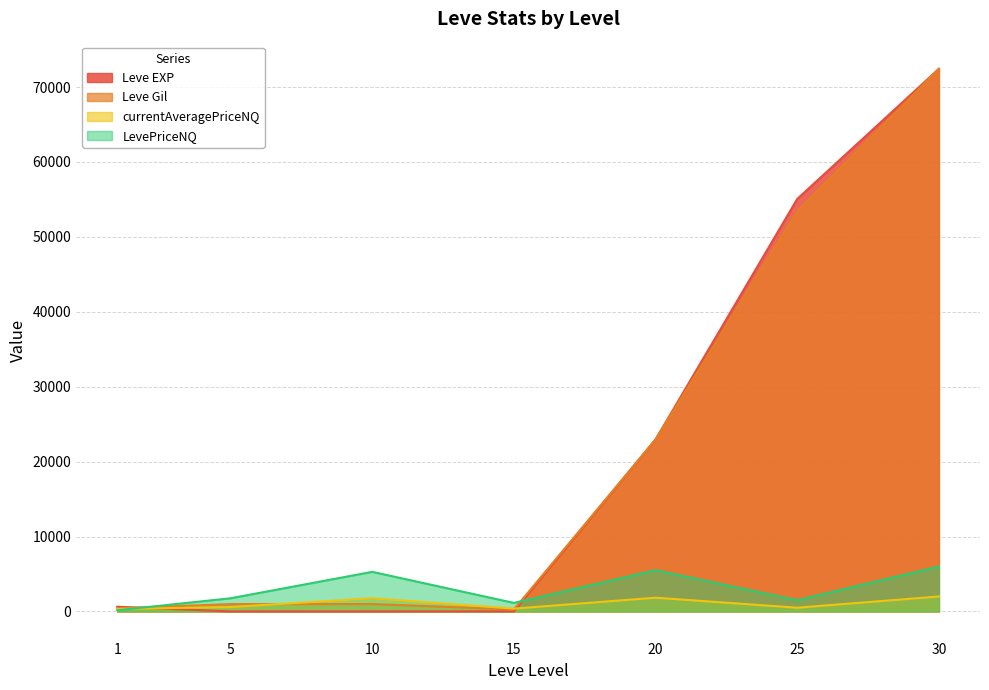

Which label corresponds to the smallest value in the chart?

5